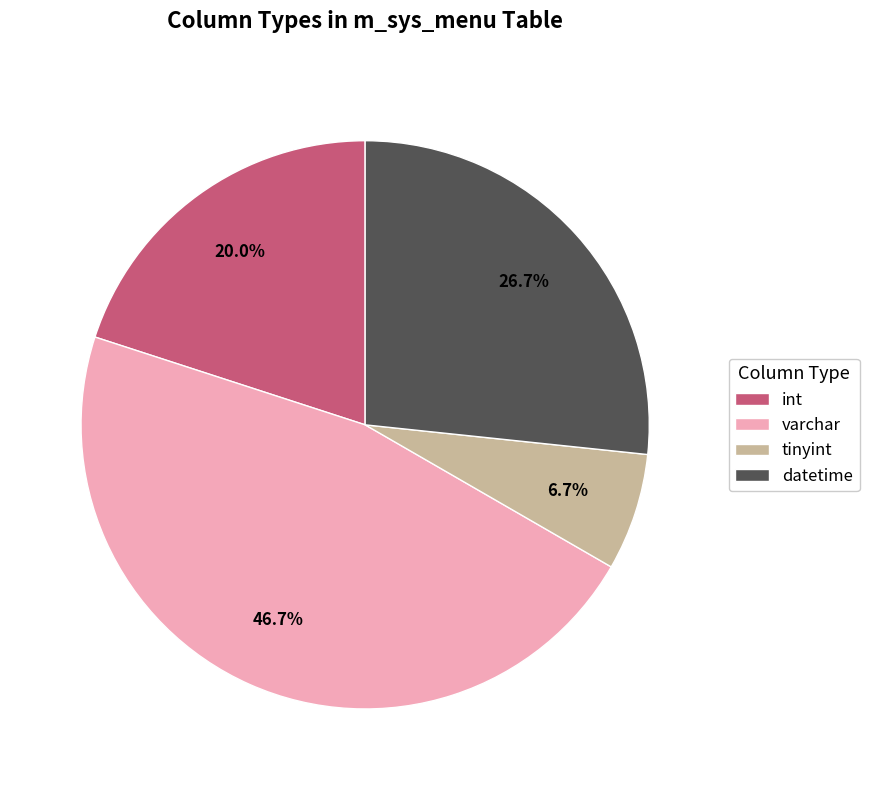

Does tinyint account for over 50% of the chart?

No